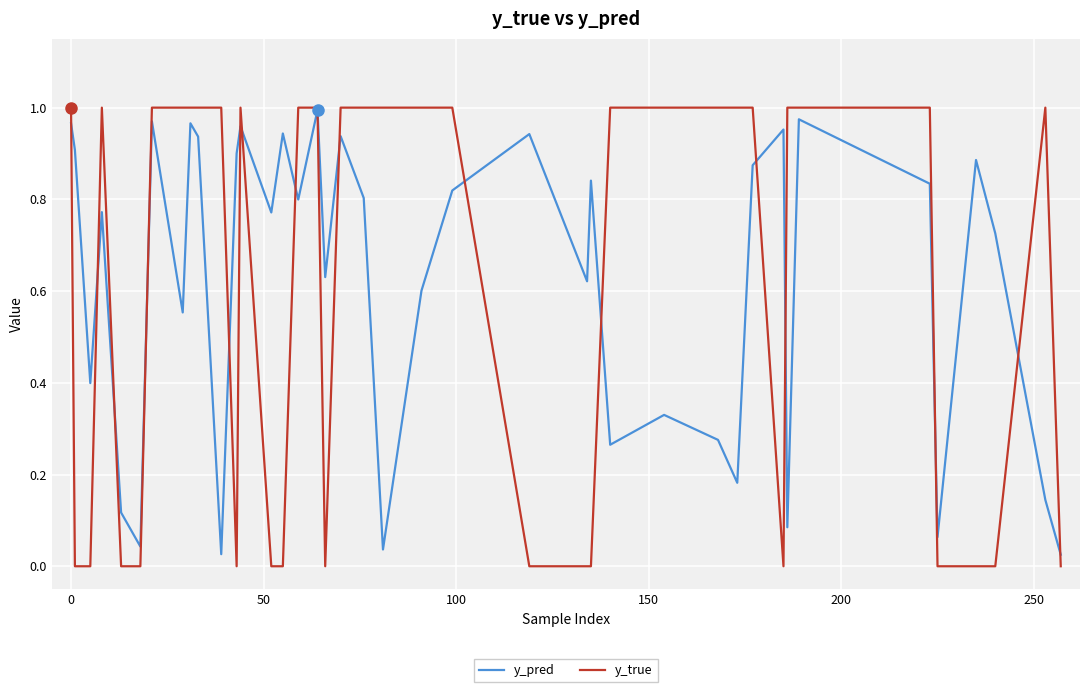

Which series has the widest spread of values?

y_true